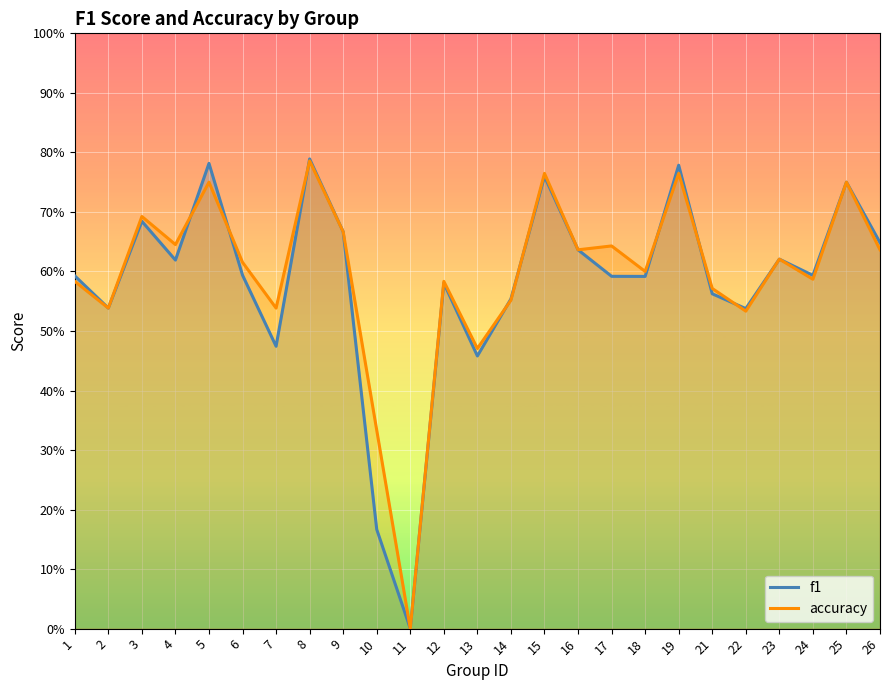

Which has a higher value, 19 or 23?

19